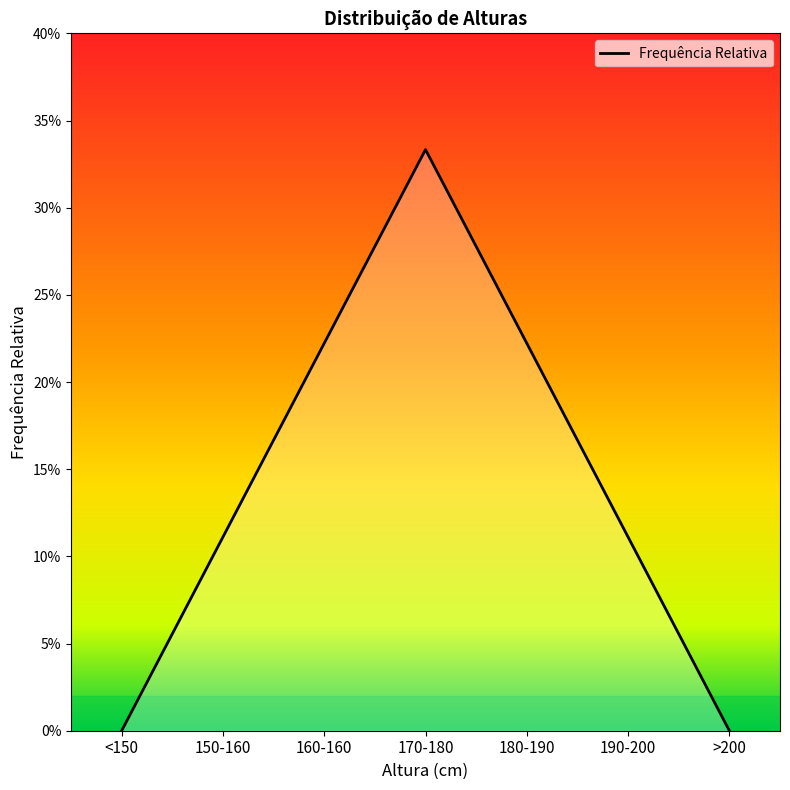

Reading left to right, transcribe all the data shown in this chart.

0.0	0.1	0.2	0.3	0.2	0.1	0.0